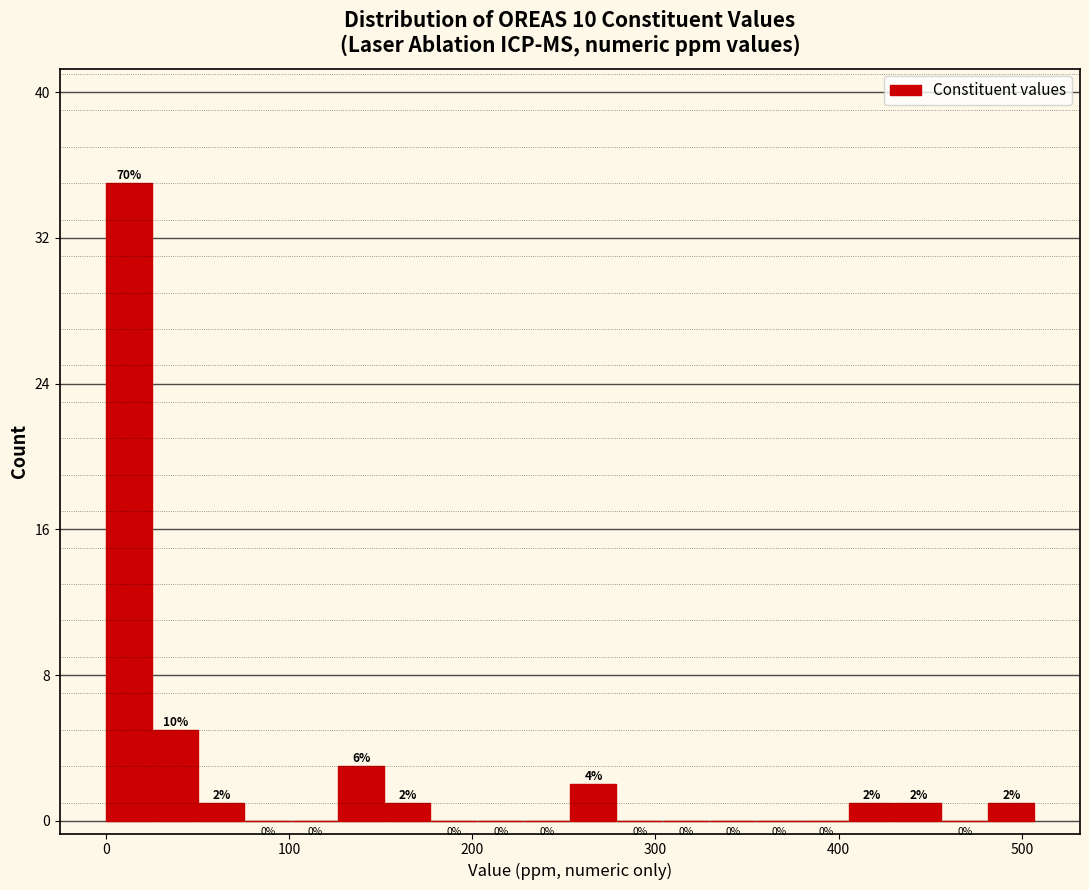

Read against the x-axis, roughly where is the centre of the tallest bar?

10